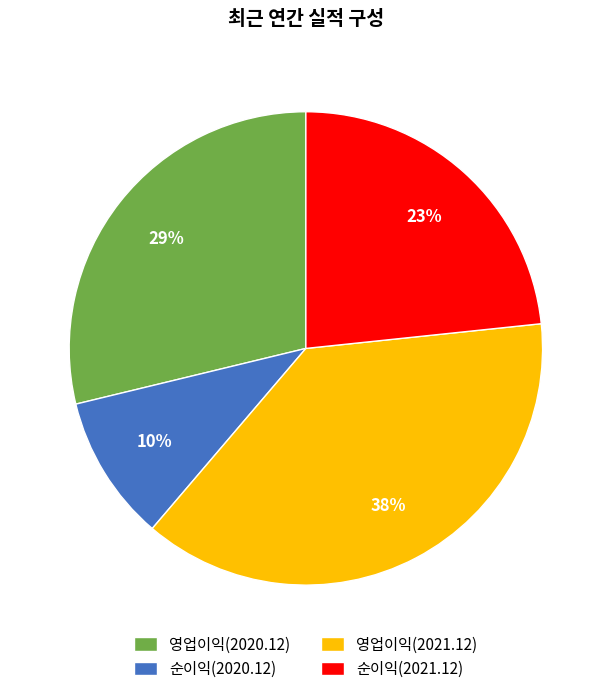

What percentage is the 순이익(2021.12) slice, to the nearest percent?

23%